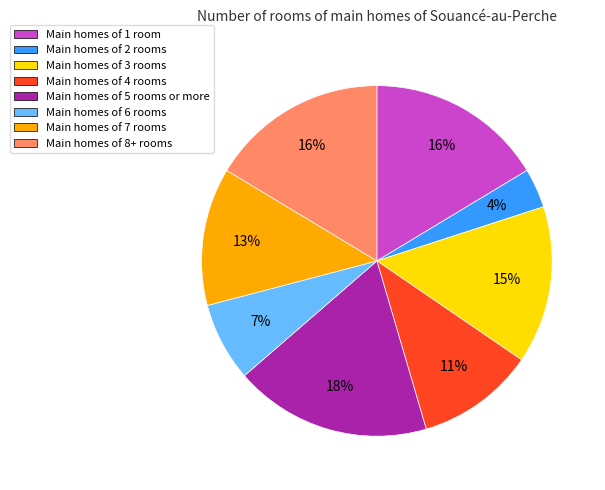

What is the largest slice in the pie chart?

Main homes of 5 rooms or more